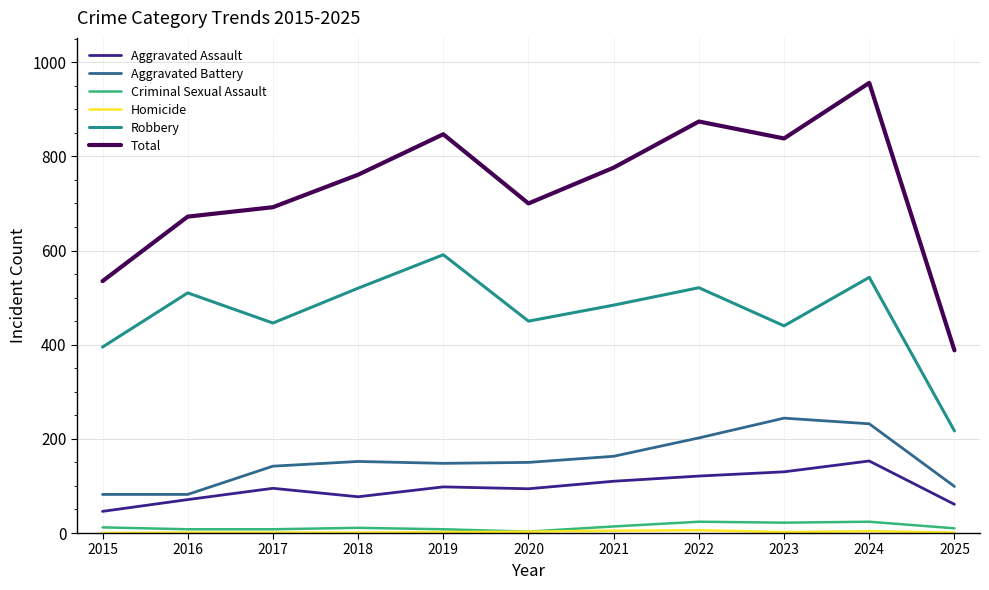

Which series has the largest range (max minus min)?

Total